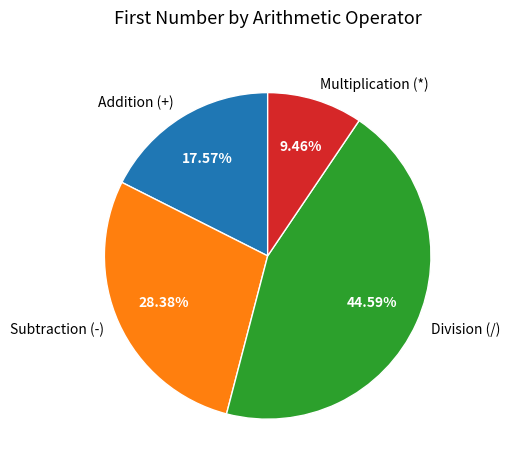

Rank the categories by value from lowest to highest.

Multiplication (*), Addition (+), Subtraction (-), Division (/)